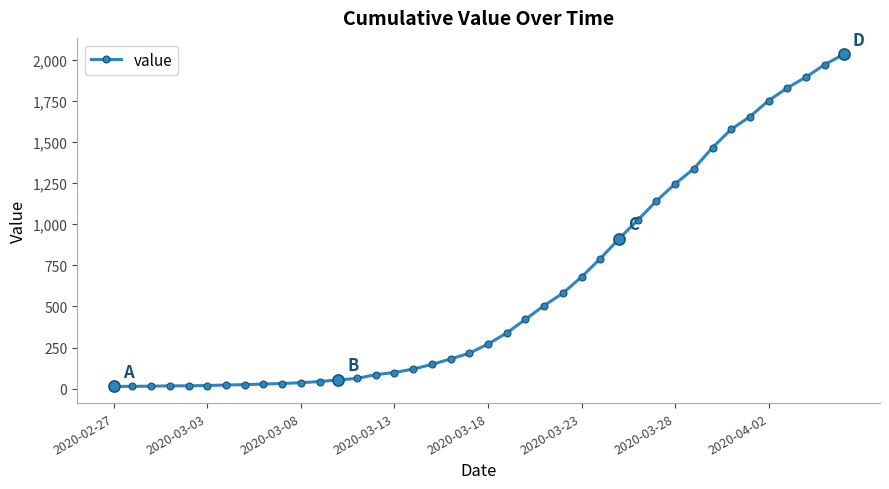

What is the maximum value shown in the chart?

2032